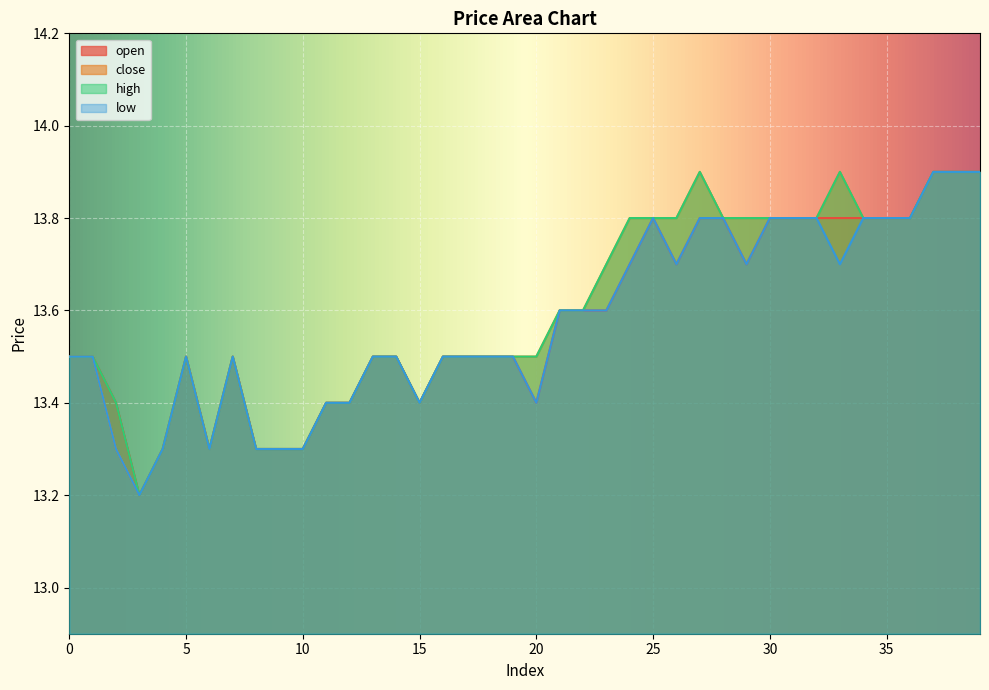

List the series in order of their peak value, lowest first.

open, close, high, low